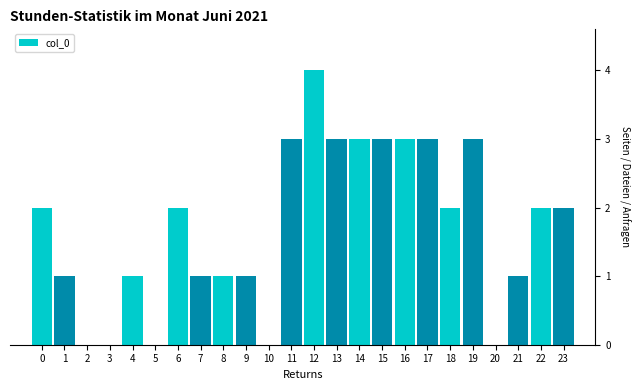

Reading right to left, what are all the values shown in this chart?

23=2	22=2	21=1	20=0	19=3	18=2	17=3	16=3	15=3	14=3	13=3	12=4	11=3	10=0	9=1	8=1	7=1	6=2	5=0	4=1	3=0	2=0	1=1	0=2